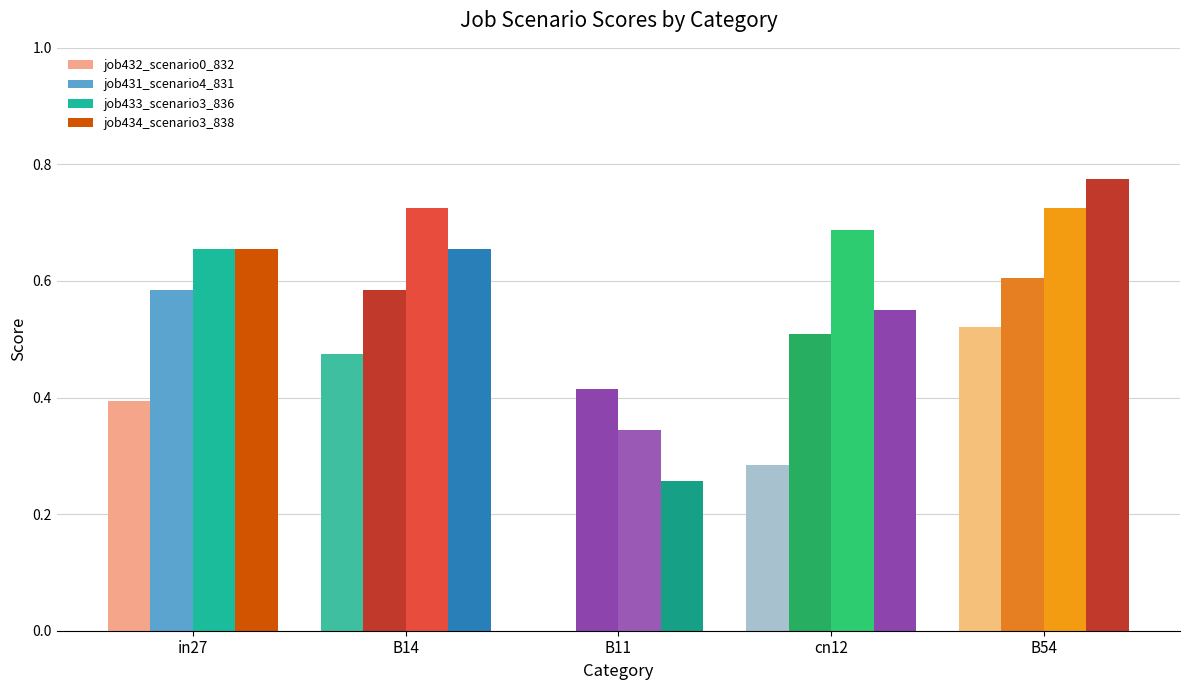

What is the difference between the maximum and minimum values in the job432_scenario0_832 series?

0.5